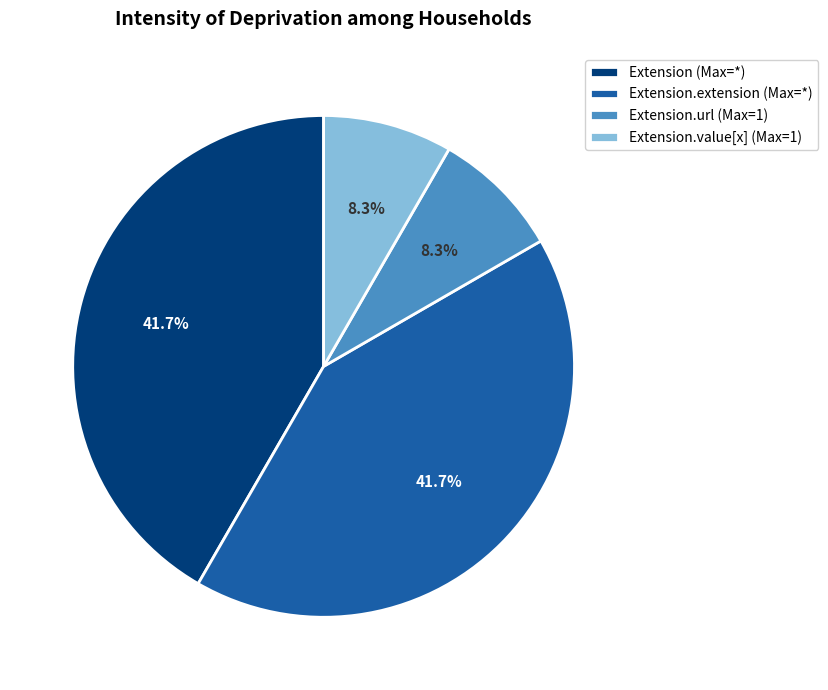

Which has a higher value, Extension (Max=*) or Extension.value[x] (Max=1)?

Extension (Max=*)